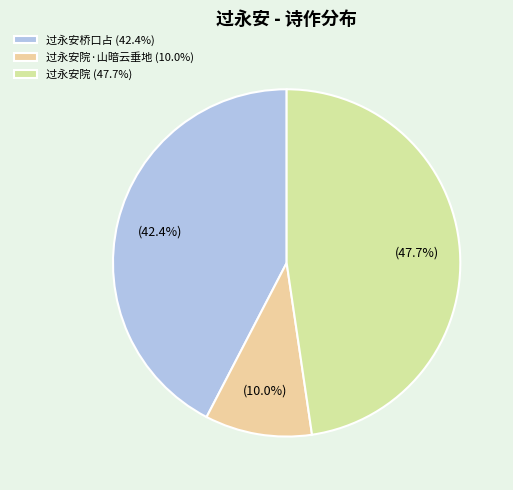

To the nearest percent, what is the difference between the largest and smallest slice percentages?

38%